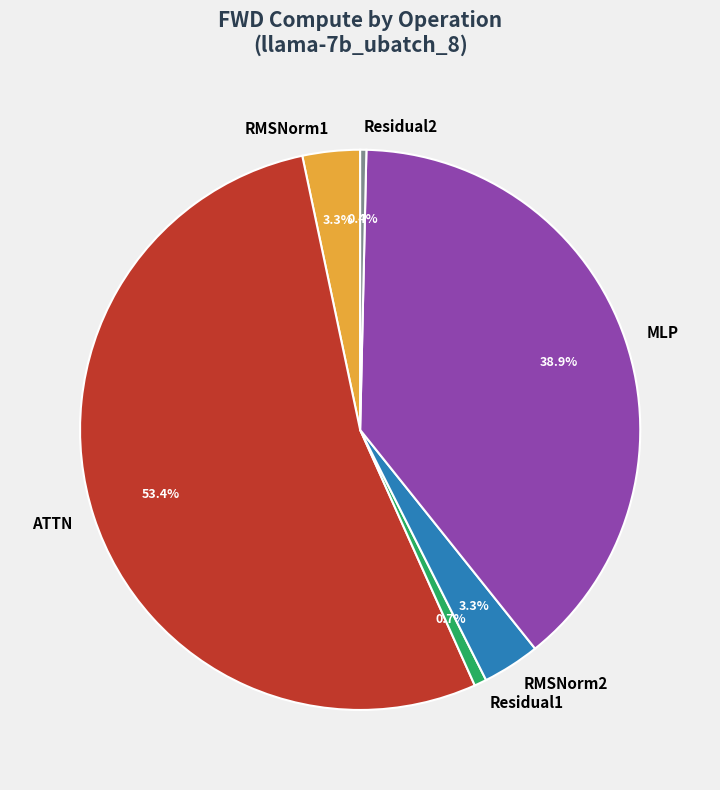

How many slices are in this pie chart?

6